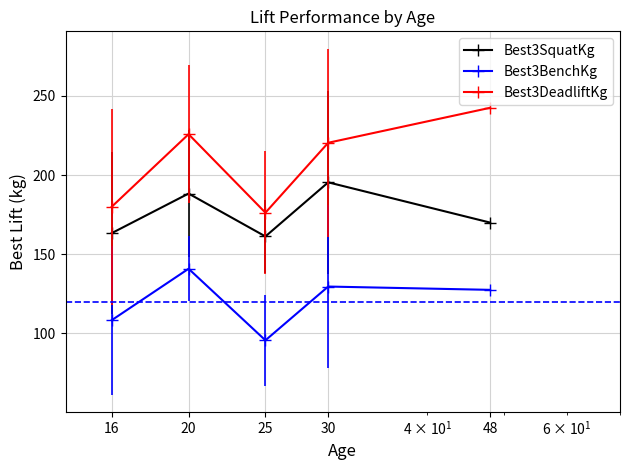

True or false: Best3BenchKg and Best3SquatKg cross at least once.

False